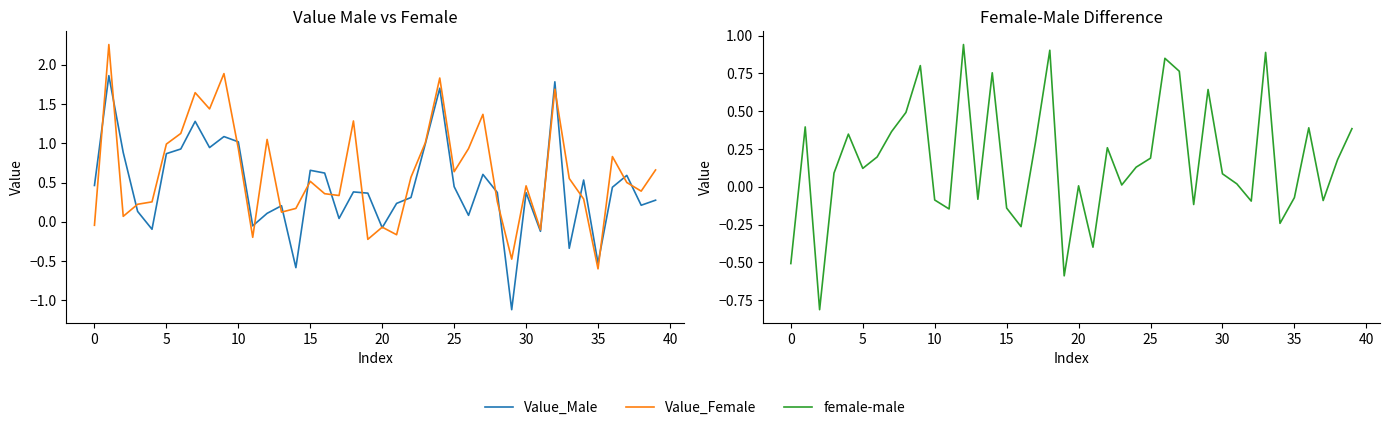

Is the value of Value_Female at 39 greater than the value of female-male at 22?

Yes